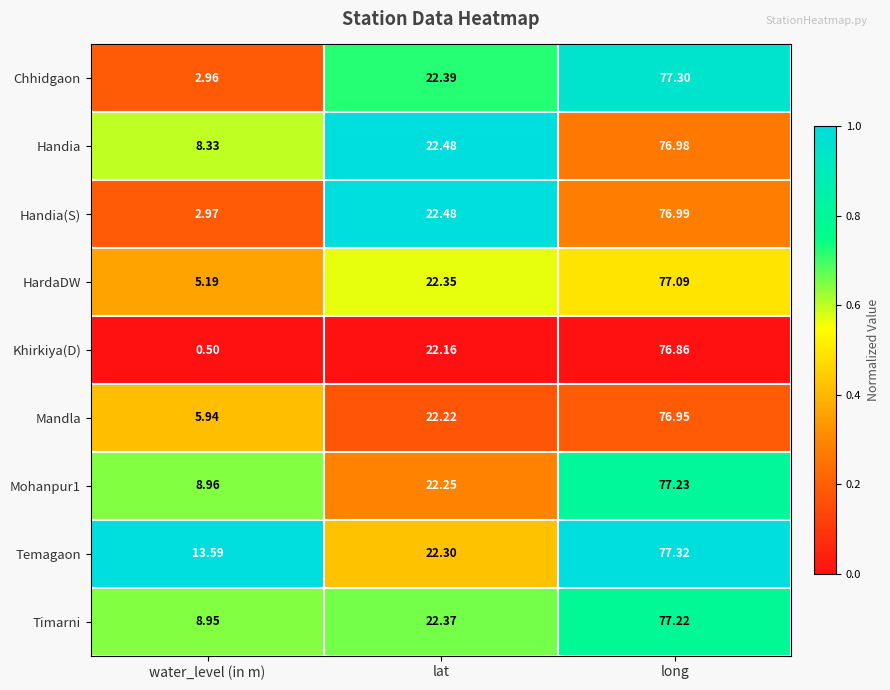

At which category is the sum across all series the highest?

long